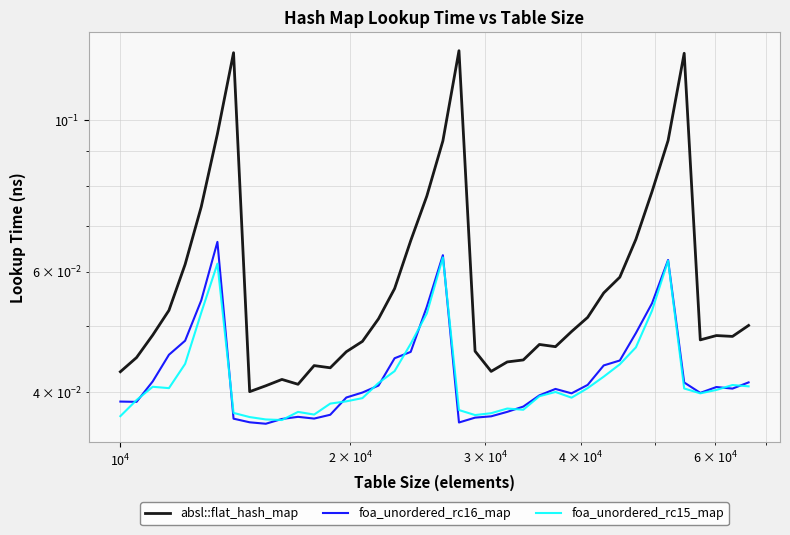

True or false: foa_unordered_rc16_map and absl::flat_hash_map intersect in this chart.

False